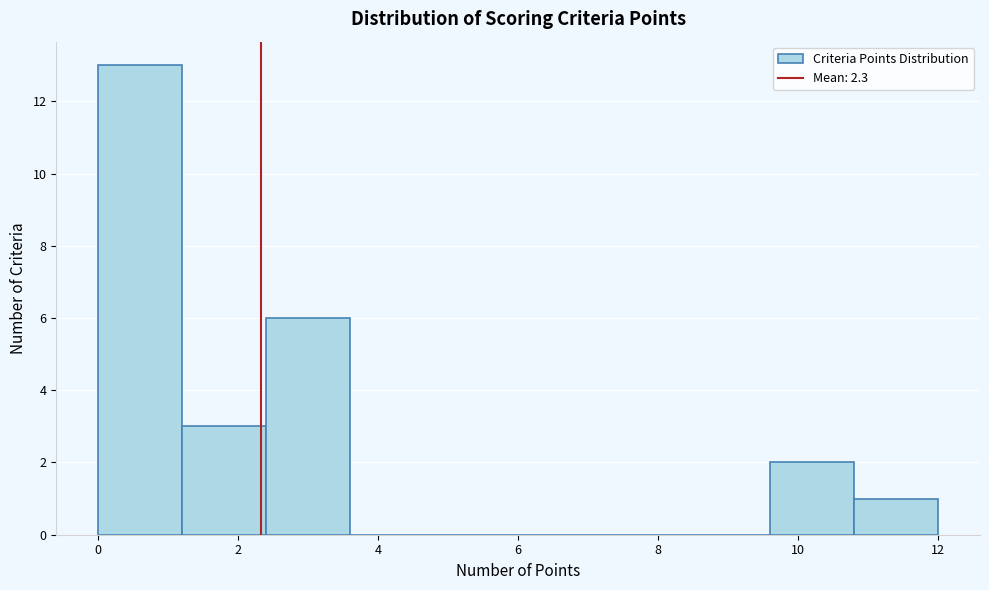

Which range on the x-axis has the tallest bar?

0.0 to 1.2